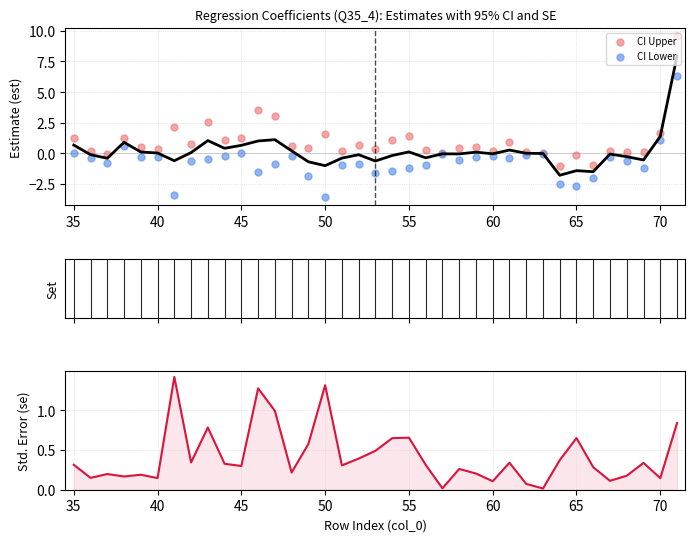

Which series has the largest total across all categories?

CI Upper